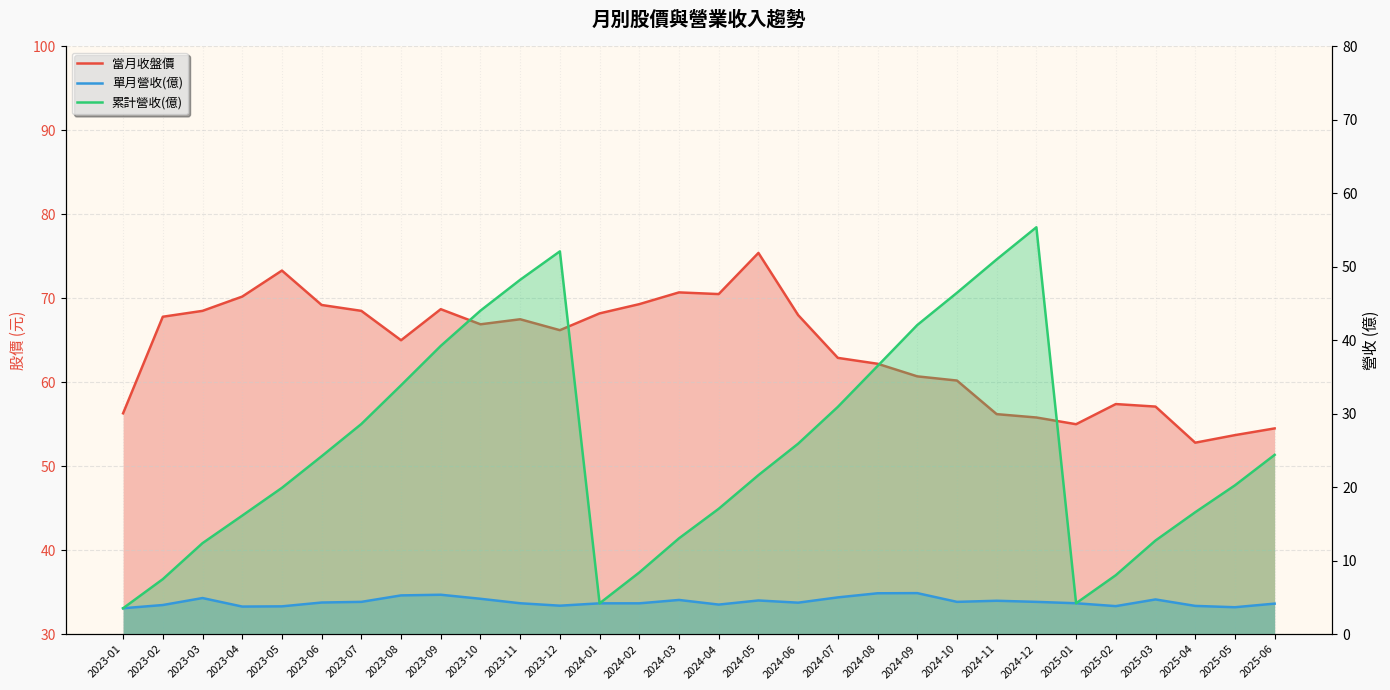

The 累計營收(億) series shows 3.9 at 2023-02. True or false?

False